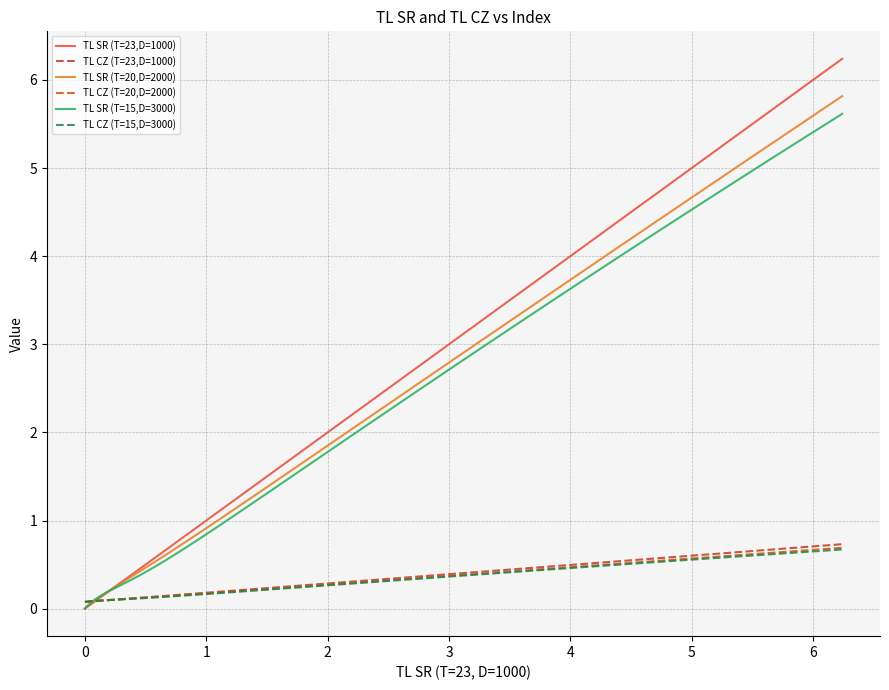

Which series has the widest spread of values?

TL SR (T=23,D=1000)